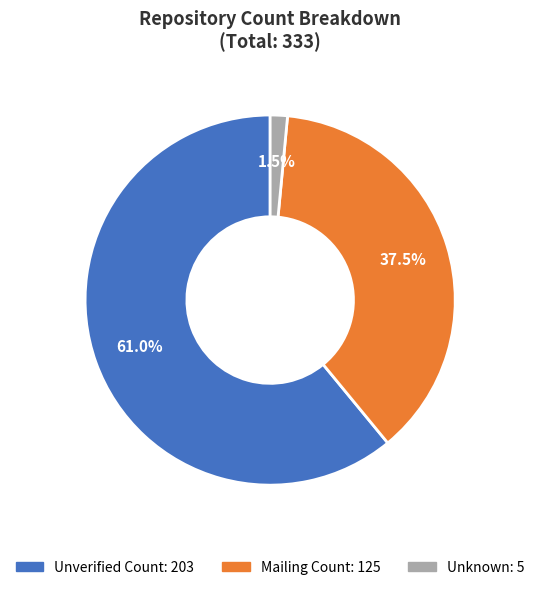

Combined, what portion of the pie is Unverified Count and Unknown?

62.5%